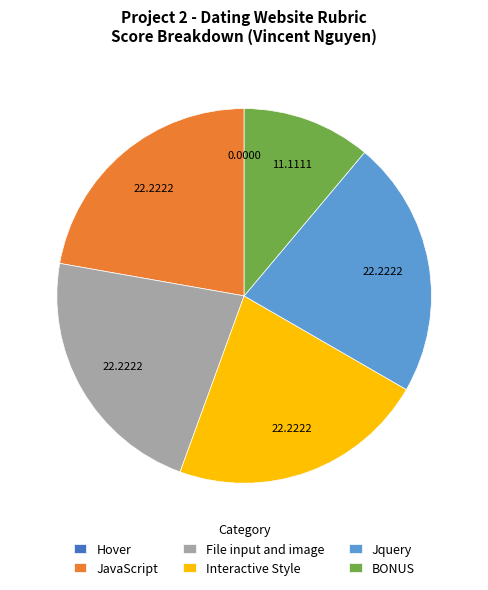

What is the ratio of the value at JavaScript to the value at Jquery?

1.0